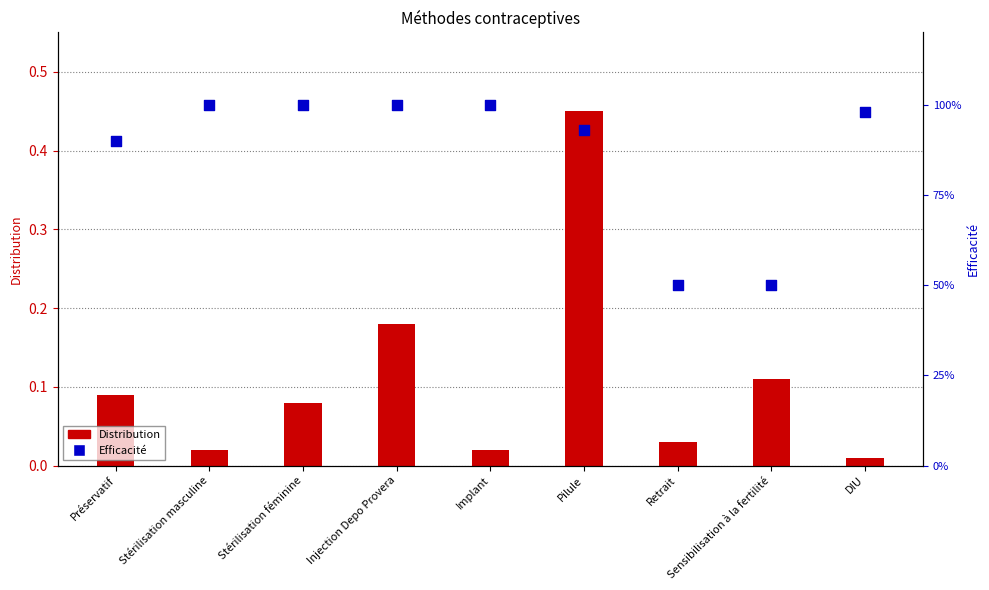

Which series has the largest Y range (max minus min)?

Efficacité